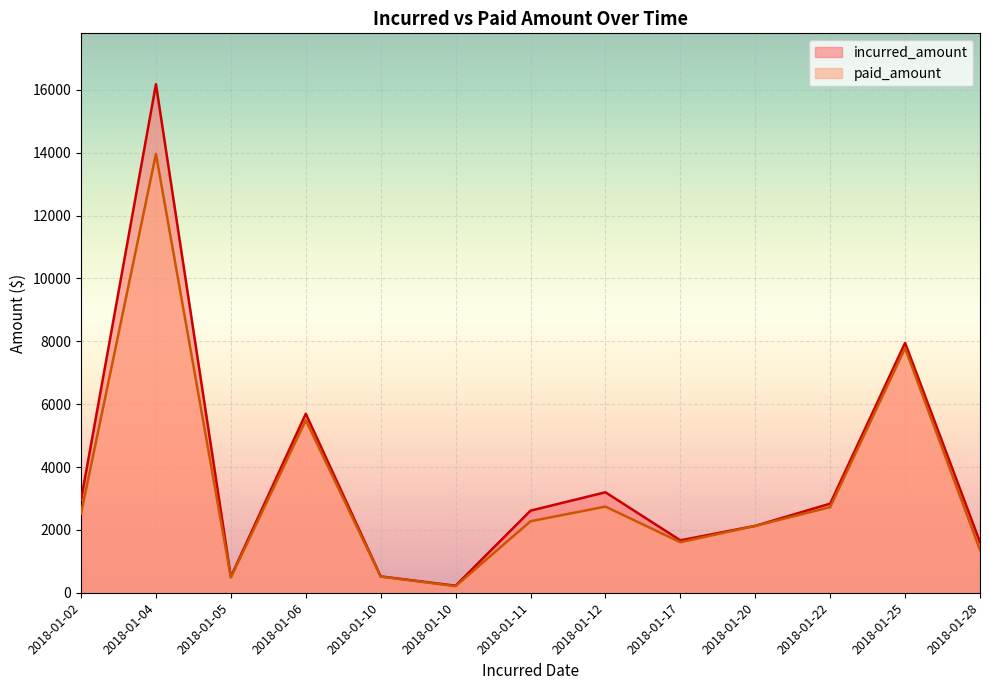

The incurred_amount series shows 2700.1 at 2018-01-28. True or false?

False